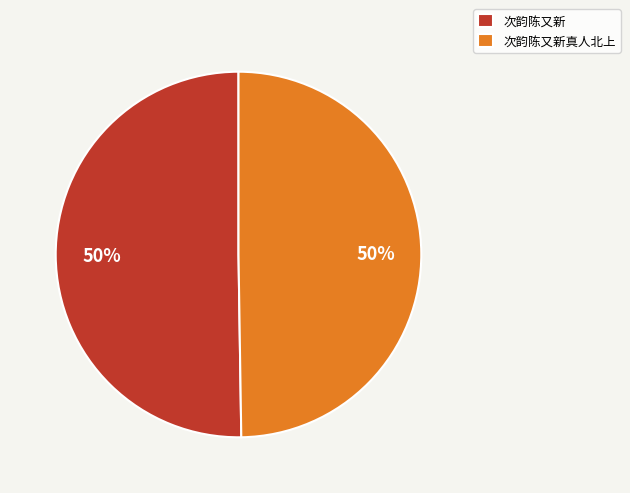

The 次韵陈又新真人北上 slice represents 50% of the pie. True or false?

True